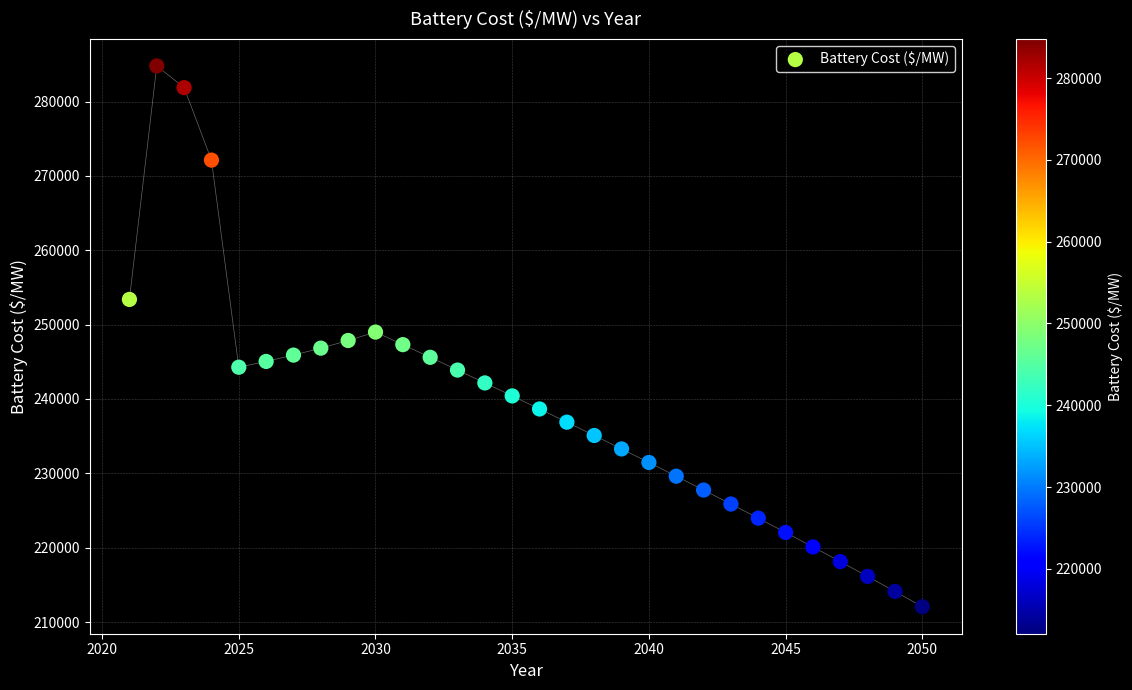

What is the range of Y values (max minus min)?

72721.9